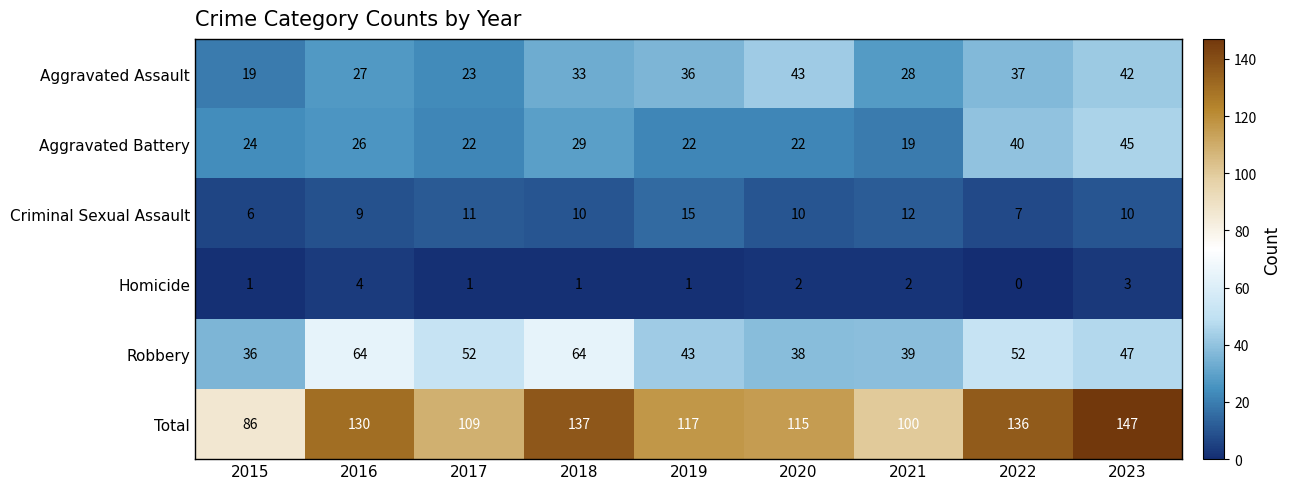

Is it true that Aggravated Battery equals 26 at 2016?

True